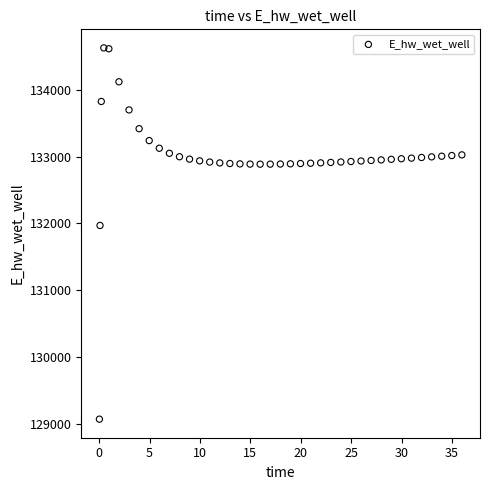

What is the range of Y values (max minus min)?

5557.6